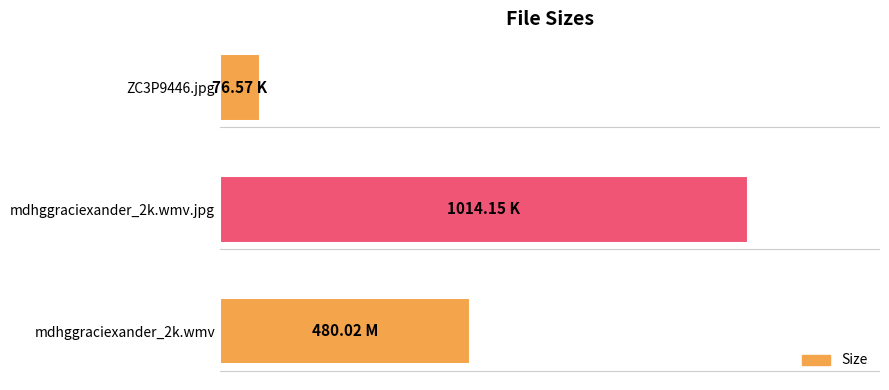

Does the chart contain stacked bars?

No